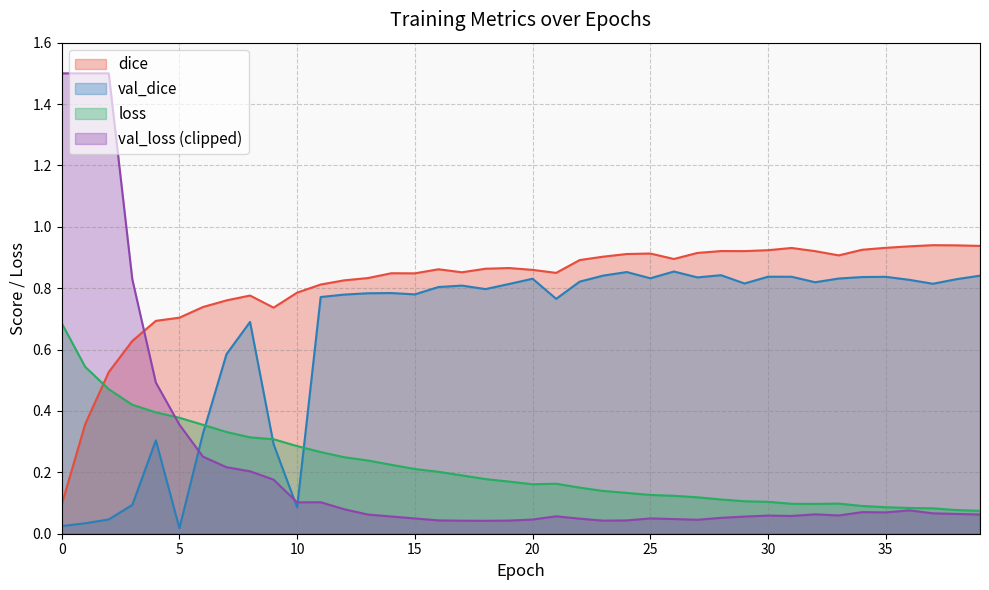

Rank the series by their maximum value, from highest to lowest.

val_loss (clipped), dice, val_dice, loss